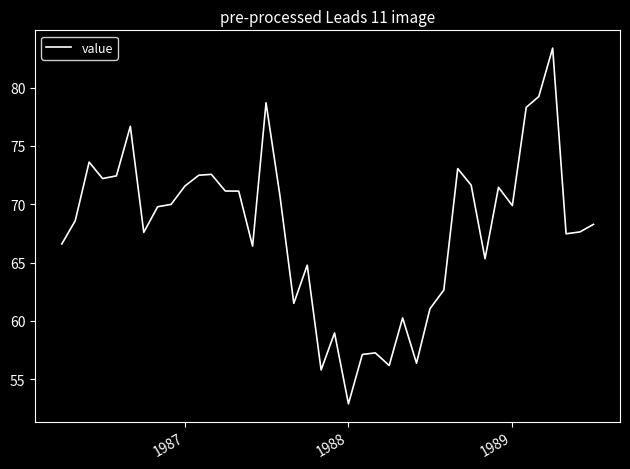

What is the maximum value shown in the chart?

83.4